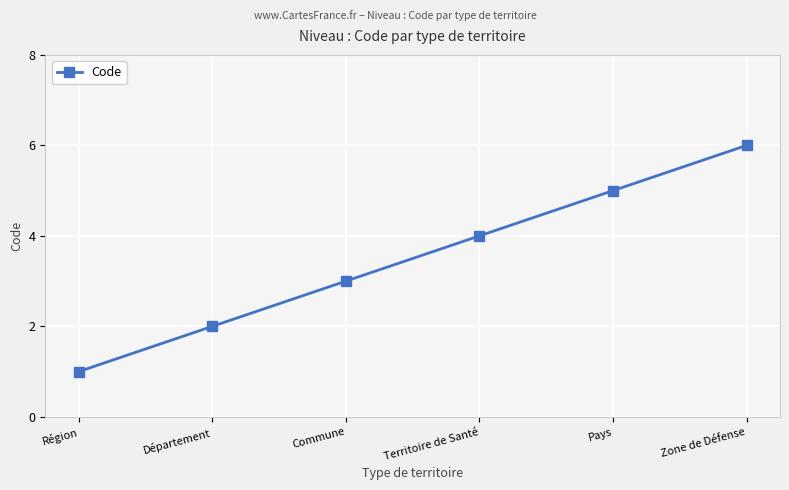

Which label corresponds to the smallest value in the chart?

Région